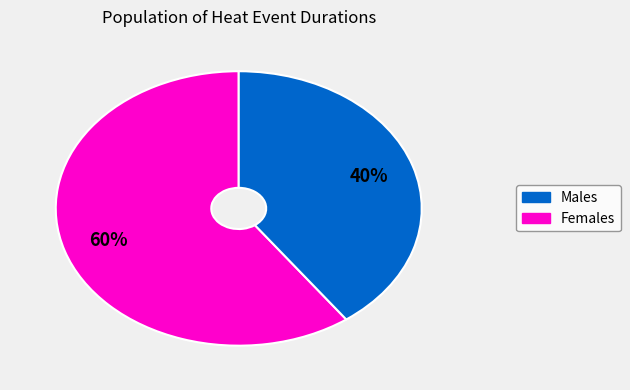

Count the number of slices in the pie.

2